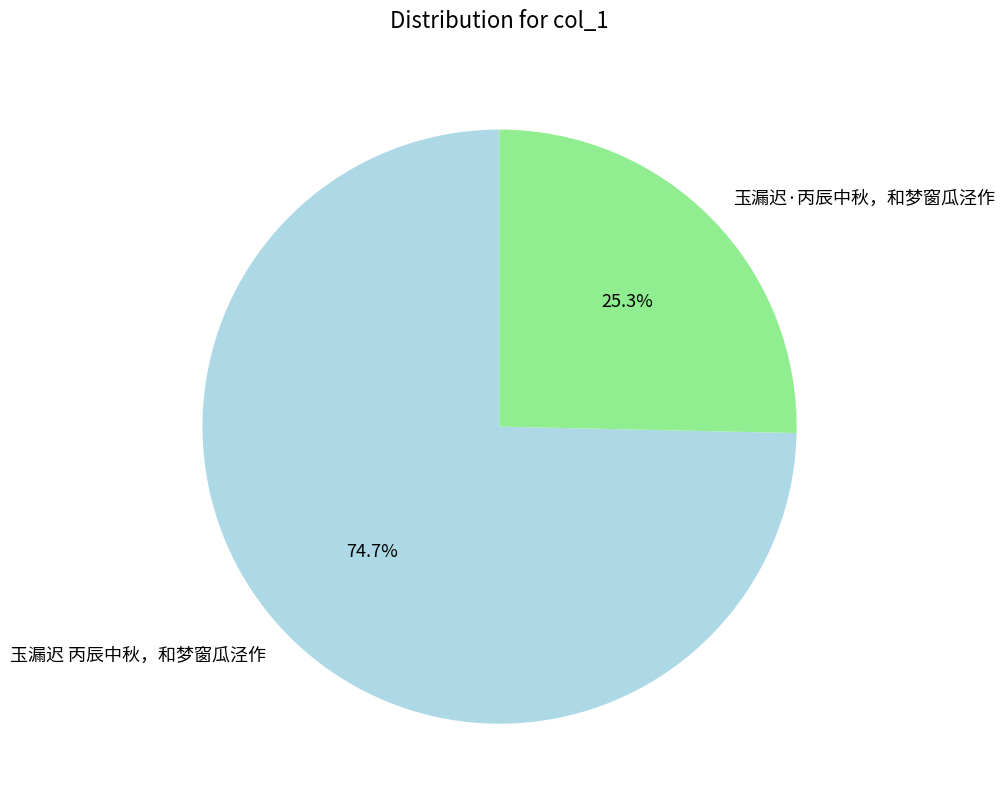

Which has a higher value, 玉漏迟 丙辰中秋，和梦窗瓜泾作 or 玉漏迟·丙辰中秋，和梦窗瓜泾作?

玉漏迟 丙辰中秋，和梦窗瓜泾作